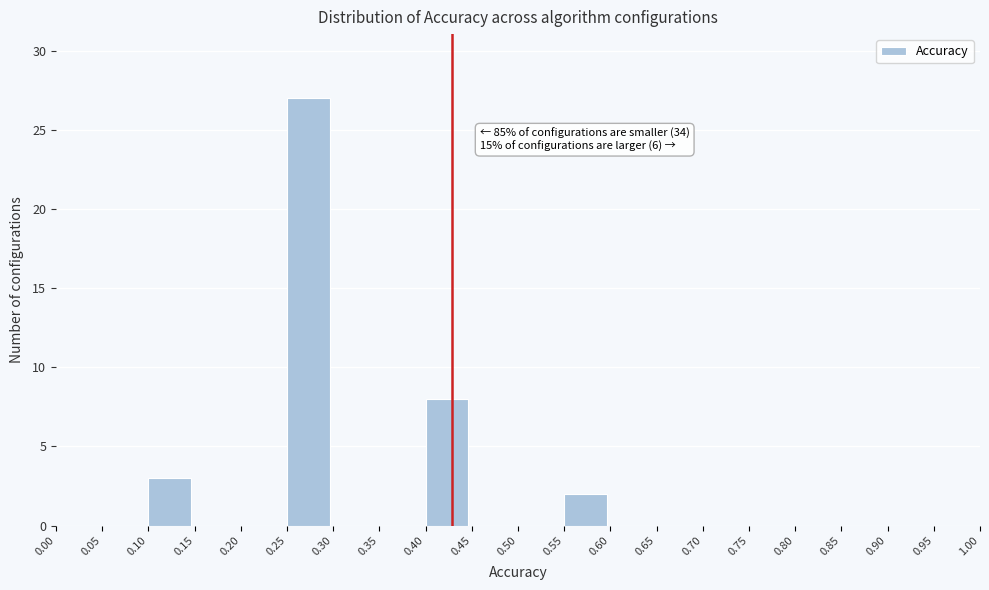

Which range on the x-axis has the tallest bar?

0.25 to 0.30